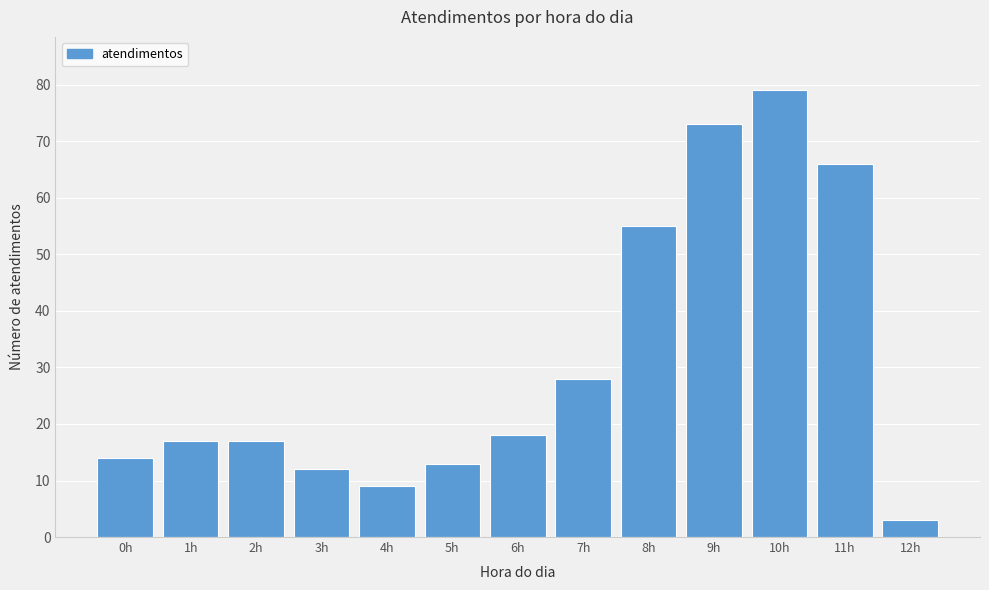

Reading left to right, list all the values displayed in this chart.

0h=14	1h=17	2h=17	3h=12	4h=9	5h=13	6h=18	7h=28	8h=55	9h=73	10h=79	11h=66	12h=3